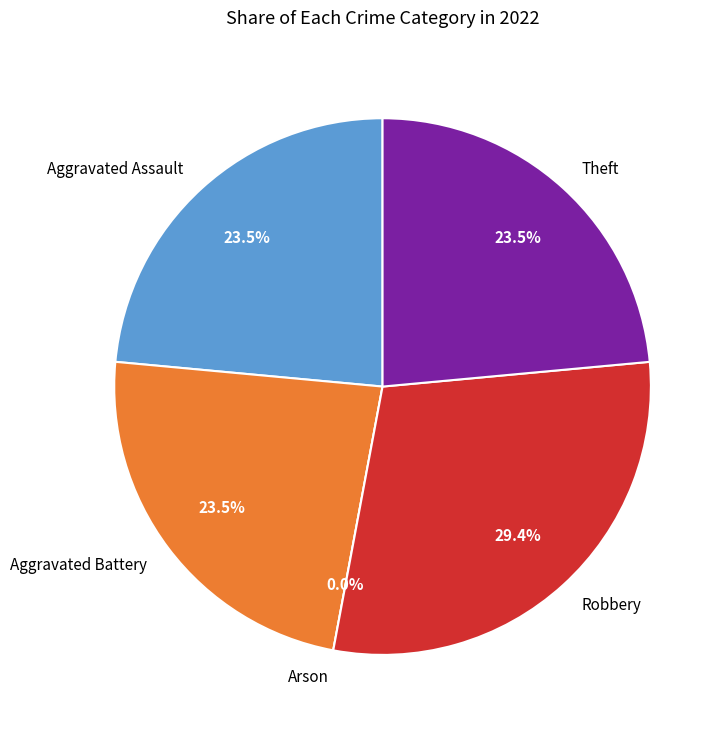

What is the change in value from Aggravated Battery to Robbery?

+1